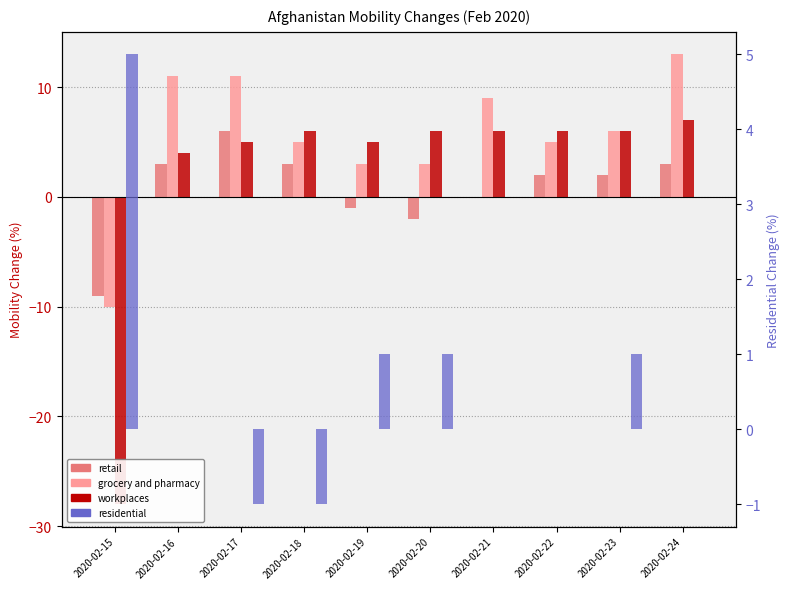

The workplaces series shows 2 at 2020-02-24. True or false?

False